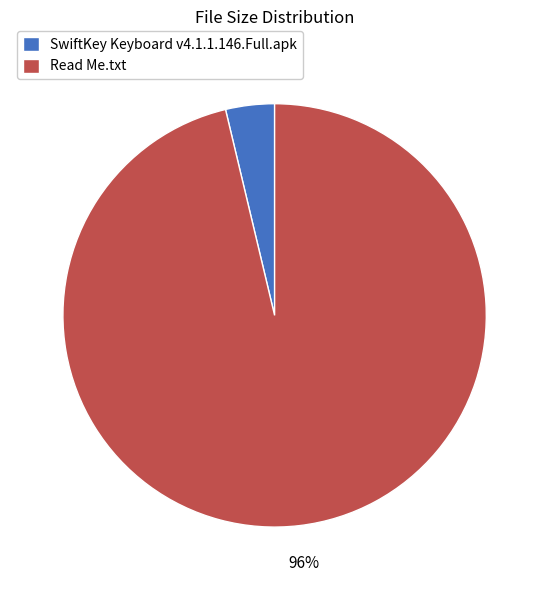

What is the smallest slice in the pie chart?

SwiftKey Keyboard v4.1.1.146.Full.apk